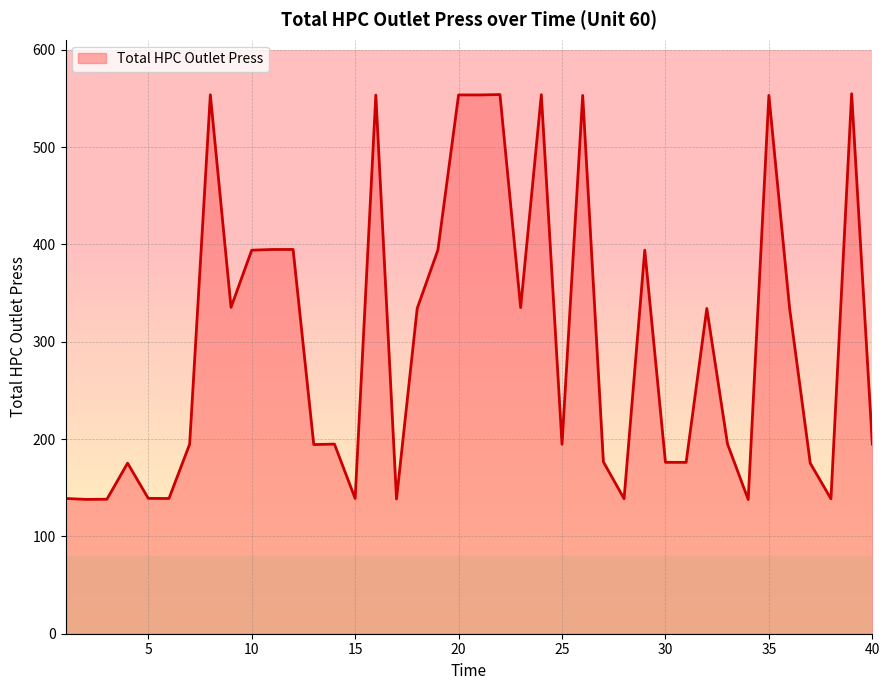

What is the smallest value displayed?

137.9